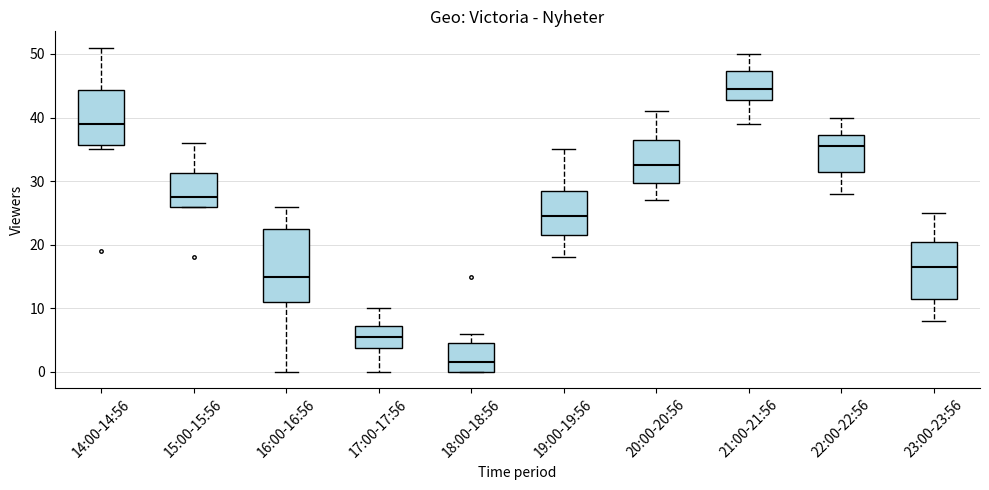

Which box's median line is the highest?

21:00-21:56